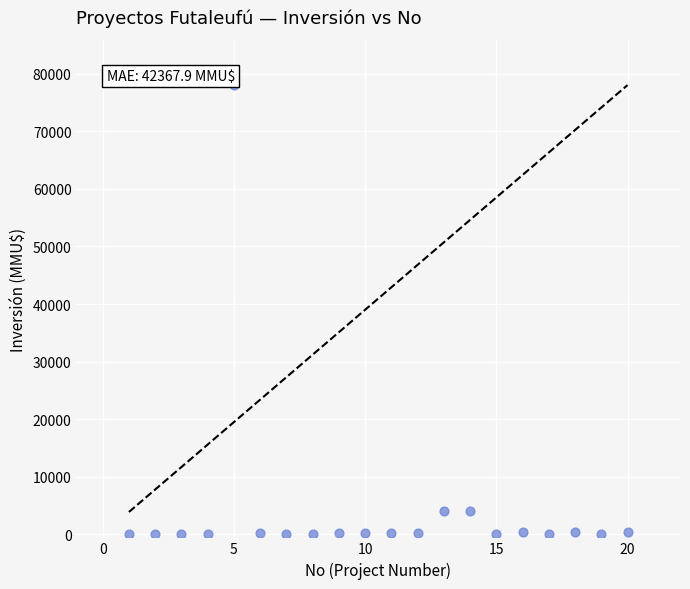

What is the range of X values (max minus min)?

19